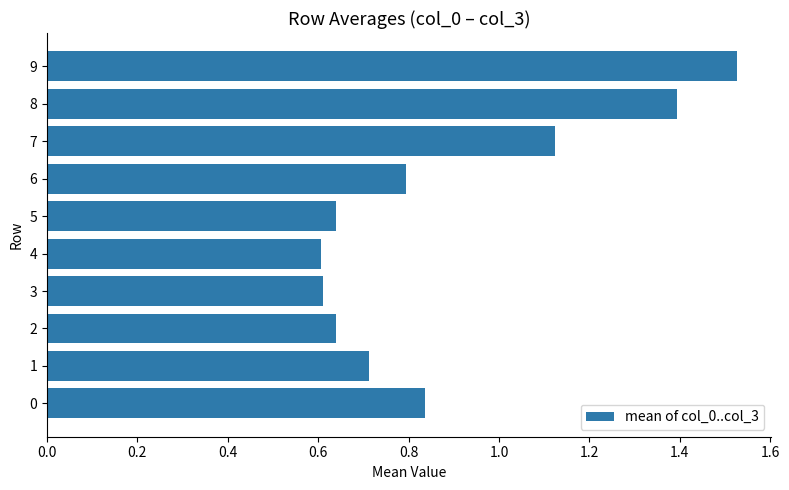

The value at 5 is 0.6. True or false?

True